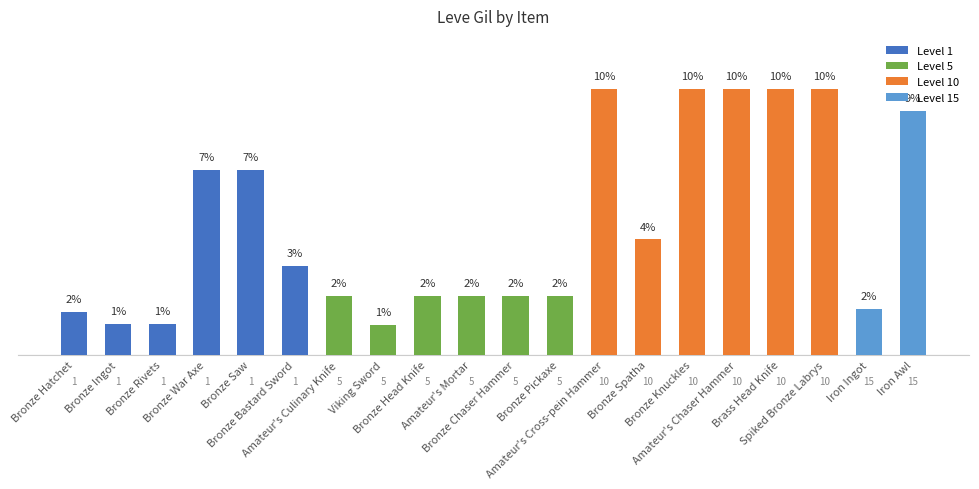

Is it true that the value at Amateur's Culinary Knife is 3.4?

False